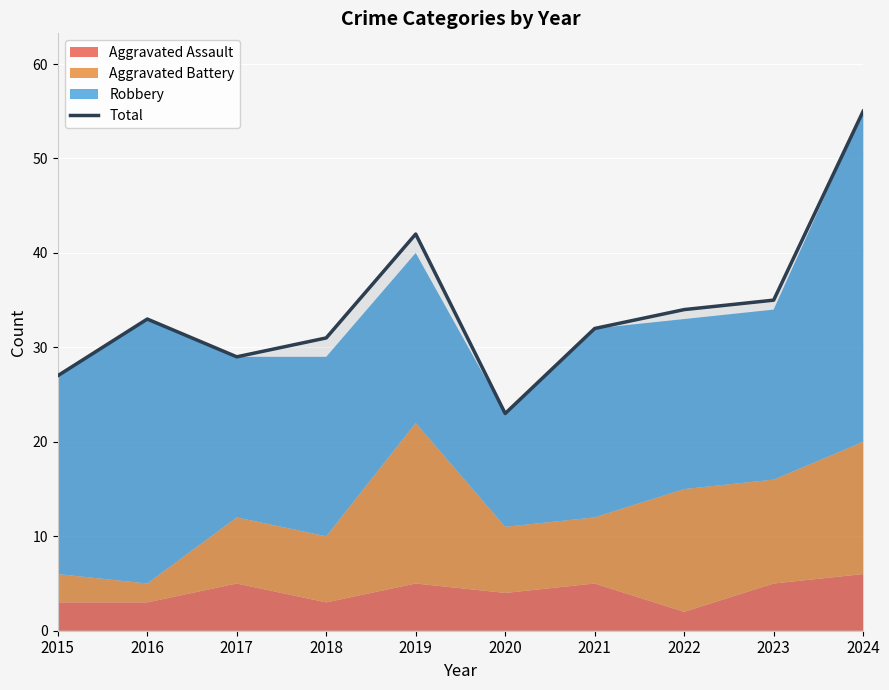

Which category has the lowest value across all series?

2020